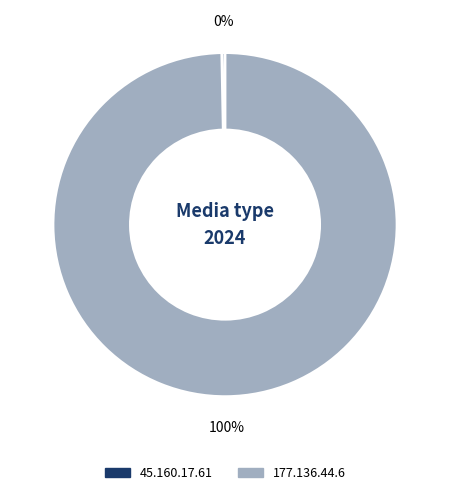

Which has a higher value, 177.136.44.6 or 45.160.17.61?

177.136.44.6